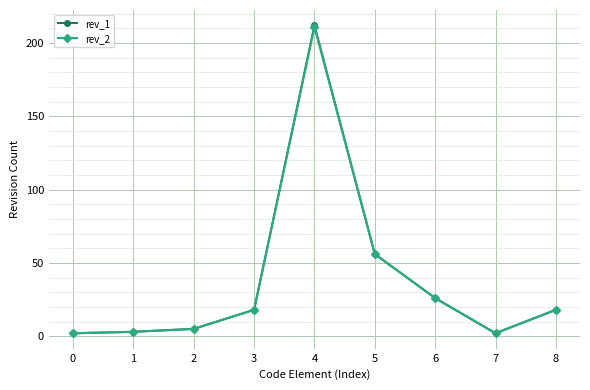

True or false: rev_1 has more than 1 points higher than both neighbors.

False